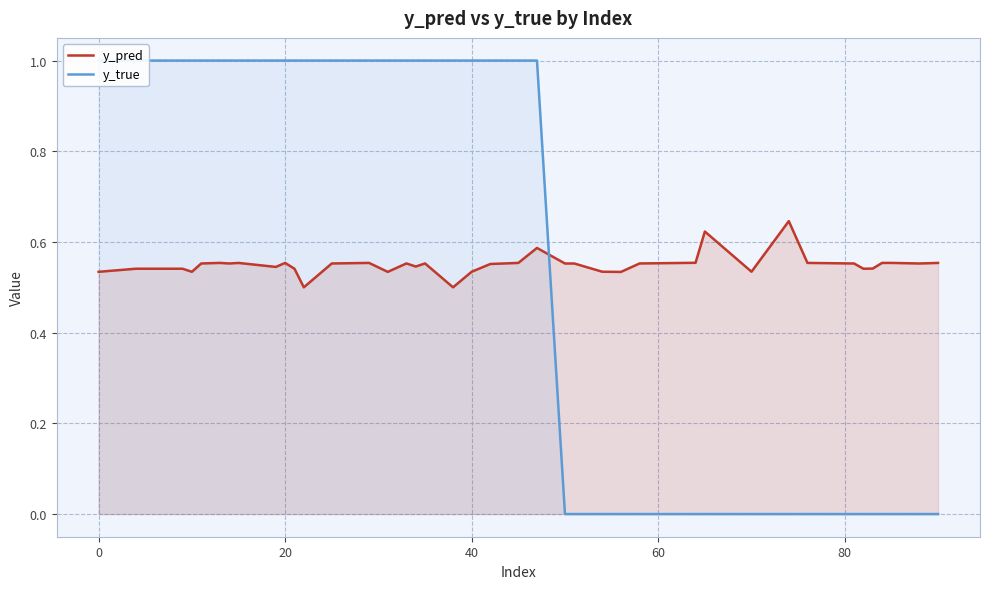

What is the difference between the maximum and minimum values in the y_true series?

1.0